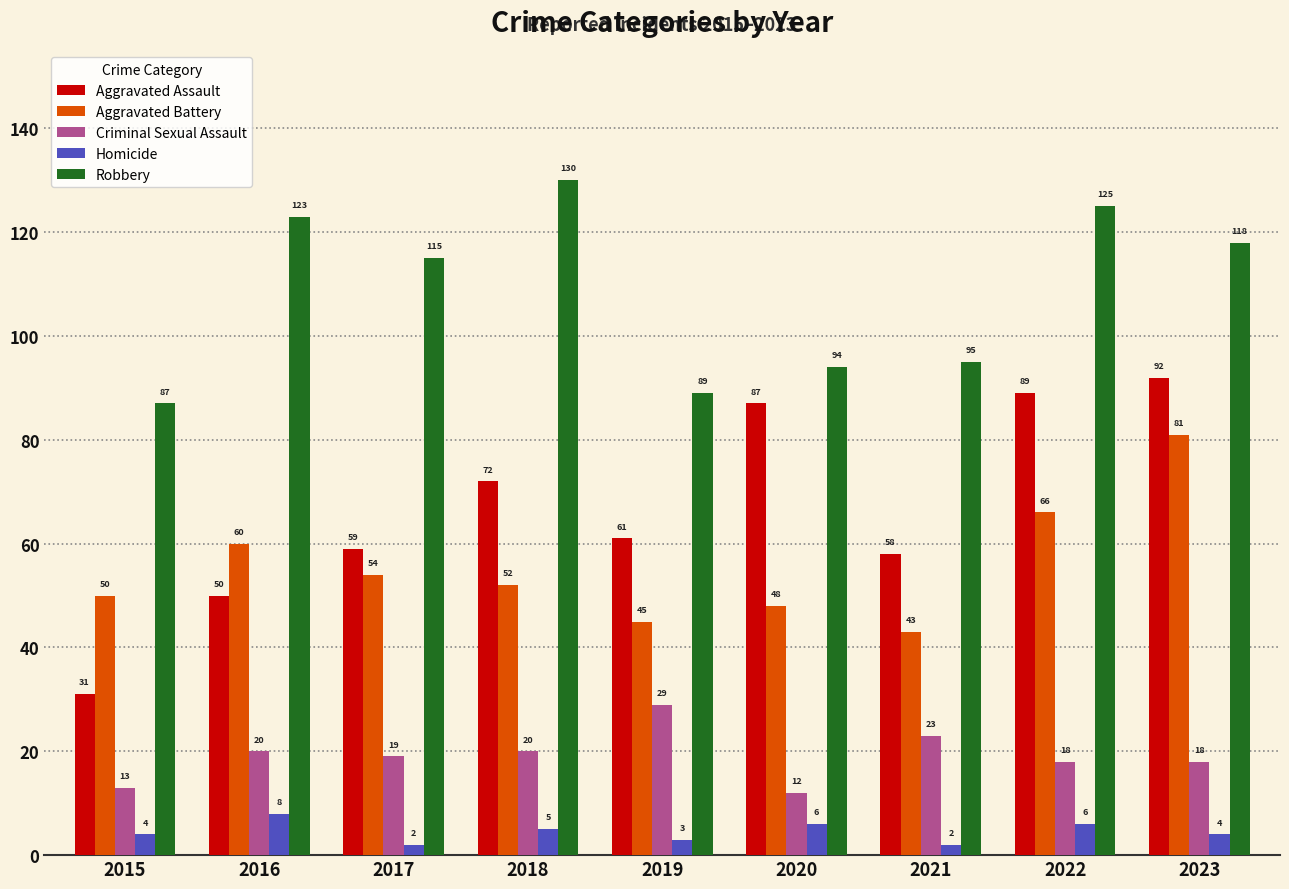

What is the greatest value displayed?

130